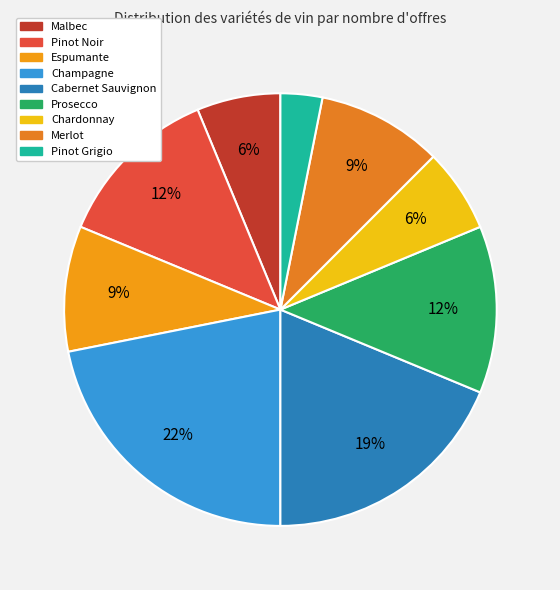

To the nearest percent, what is the combined percentage of Pinot Grigio and Champagne?

25%